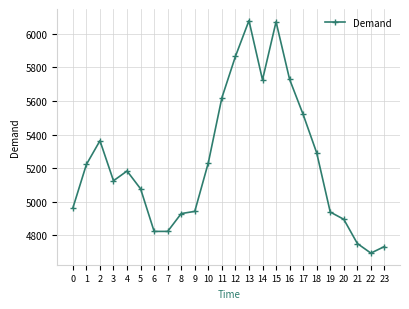

Is this an area chart (filled region under the line)?

No